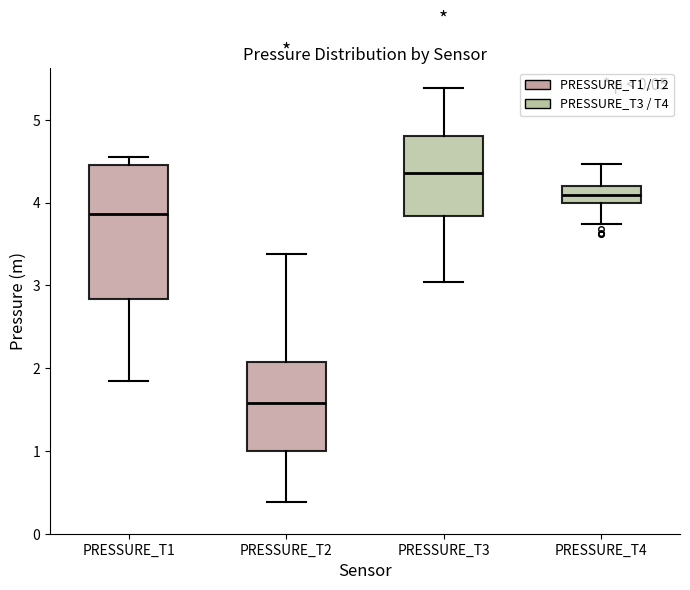

Comparing the boxes themselves (not the whiskers), which one is the tallest?

PRESSURE_T1